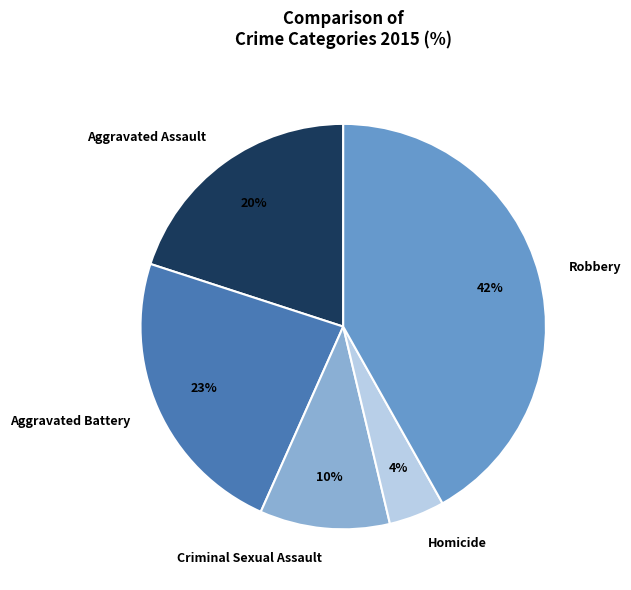

Rank the categories by value from highest to lowest.

Robbery, Aggravated Battery, Aggravated Assault, Criminal Sexual Assault, Homicide